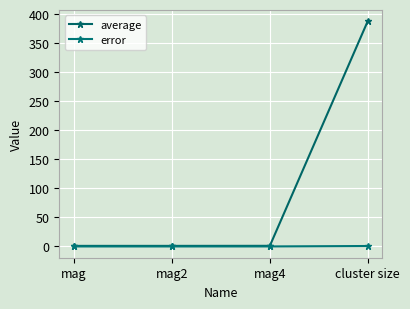

What is the sum of all error values?

0.8